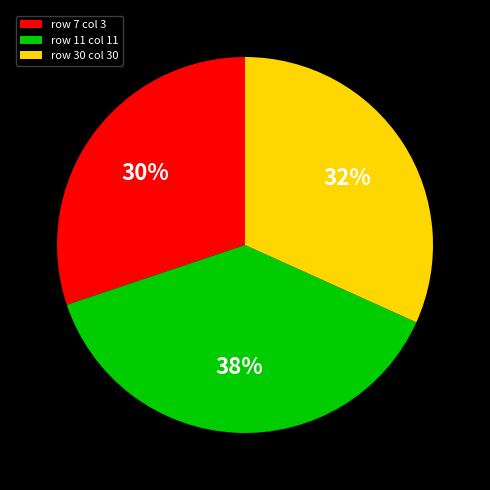

Do row 7 col 3 and row 11 col 11 together represent more than half of the pie?

Yes